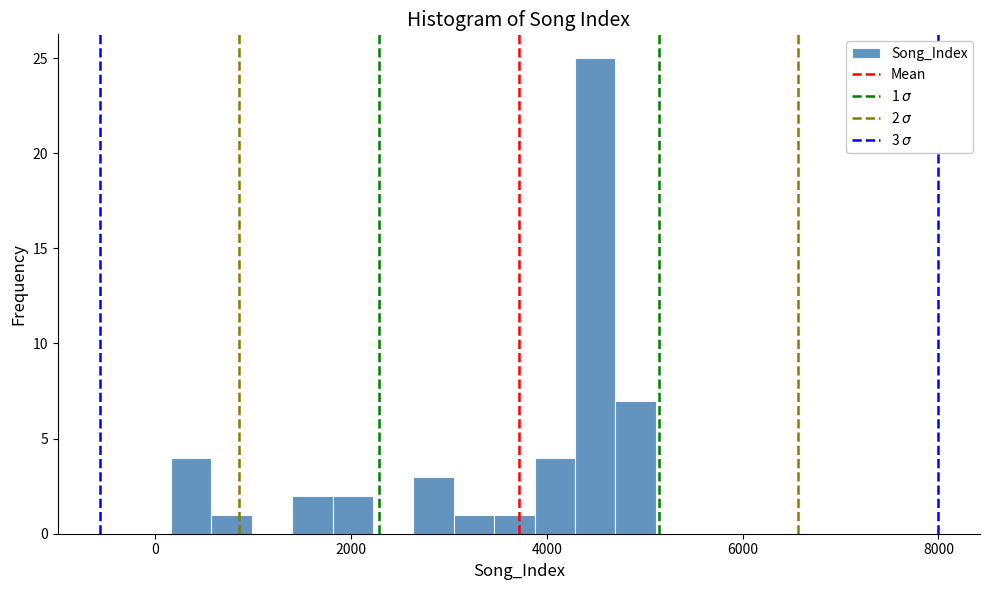

Read against the x-axis, roughly where is the centre of the tallest bar?

4400